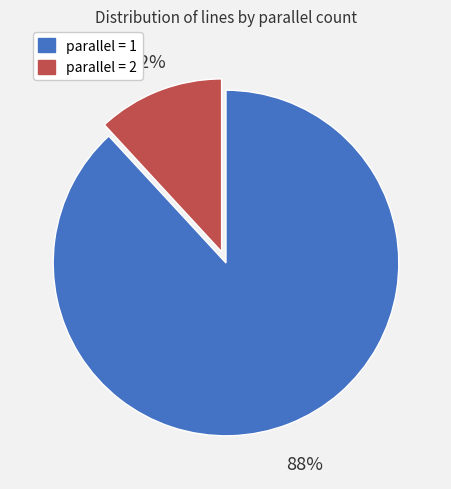

Is there any slice that represents more than half of the pie?

Yes